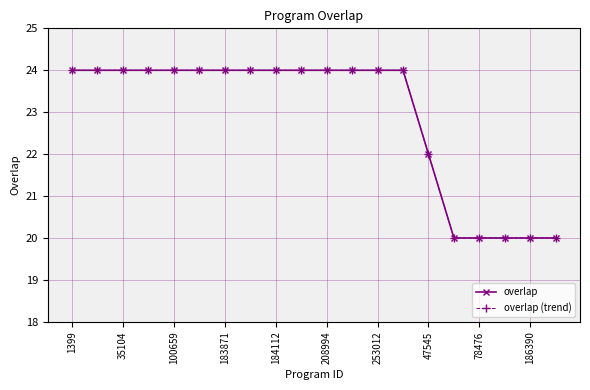

True or false: overlap and overlap (trend) intersect in this chart.

False